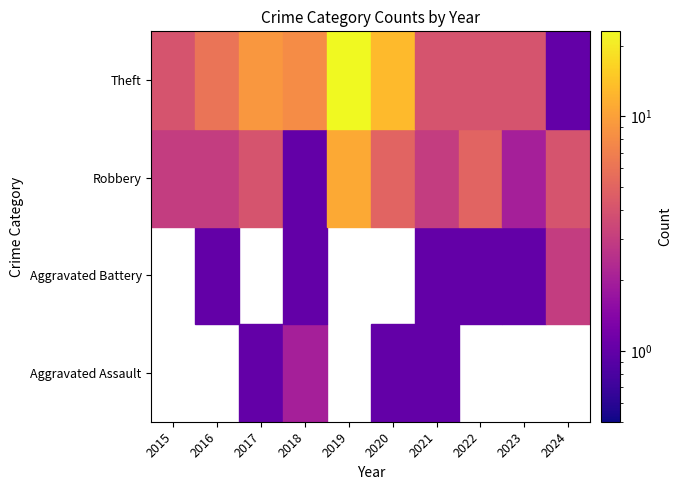

The value of Robbery at 2023 is 2. True or false?

True